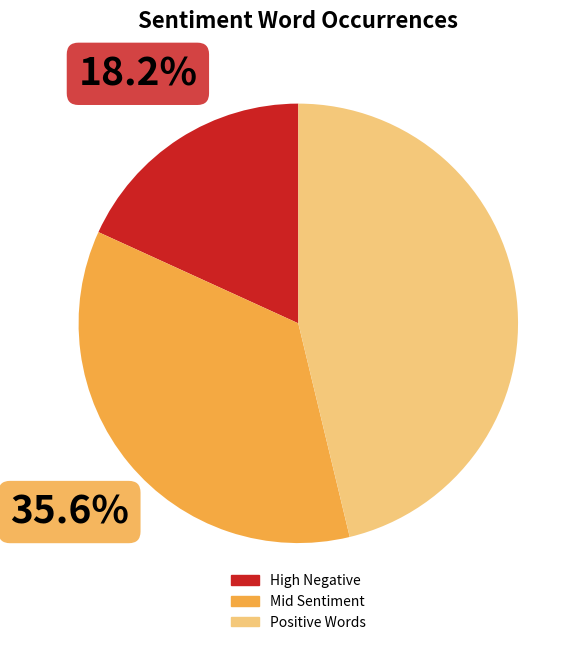

Is there a majority slice in this chart?

No